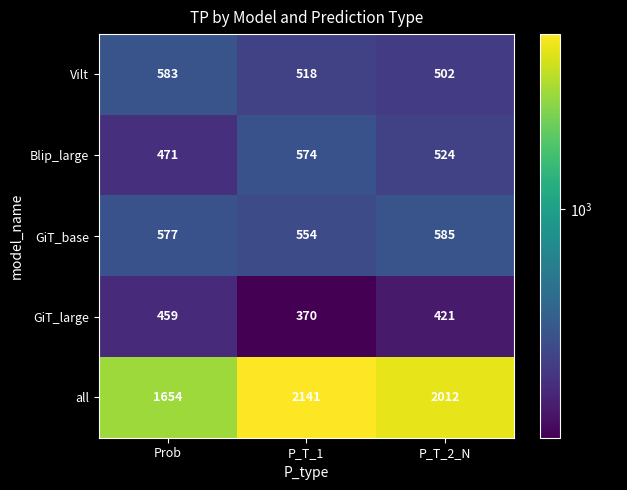

How many Vilt values are between 502 and 583?

3